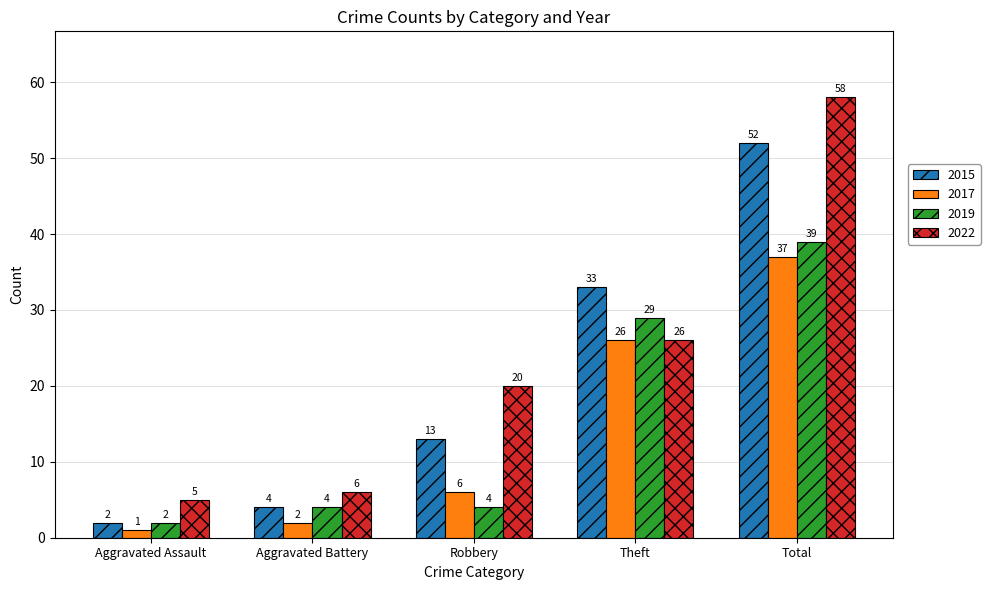

Rank the series at Robbery from lowest to highest value.

2019, 2017, 2015, 2022